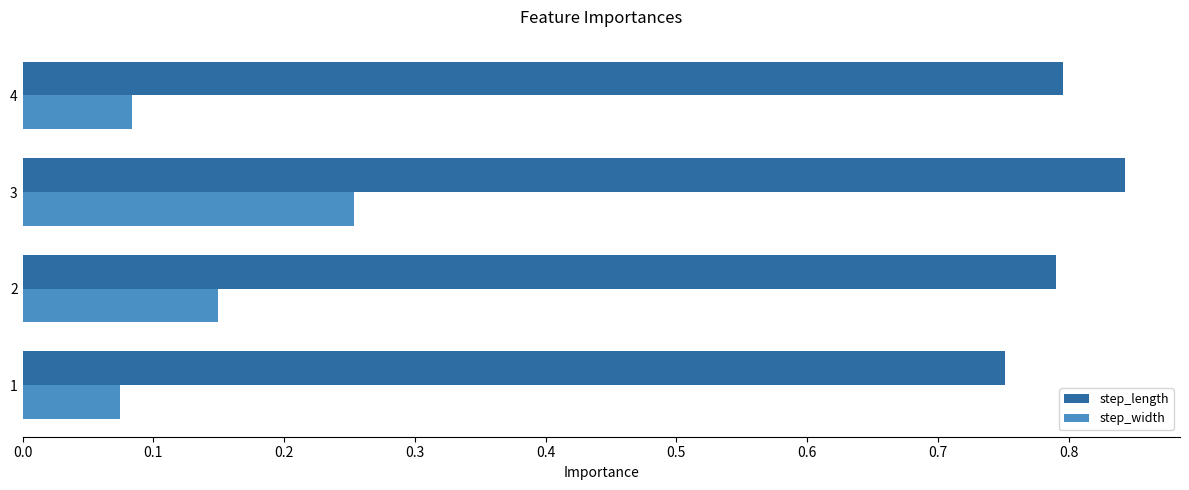

Count the step_length values in the range 0 to 1.

4